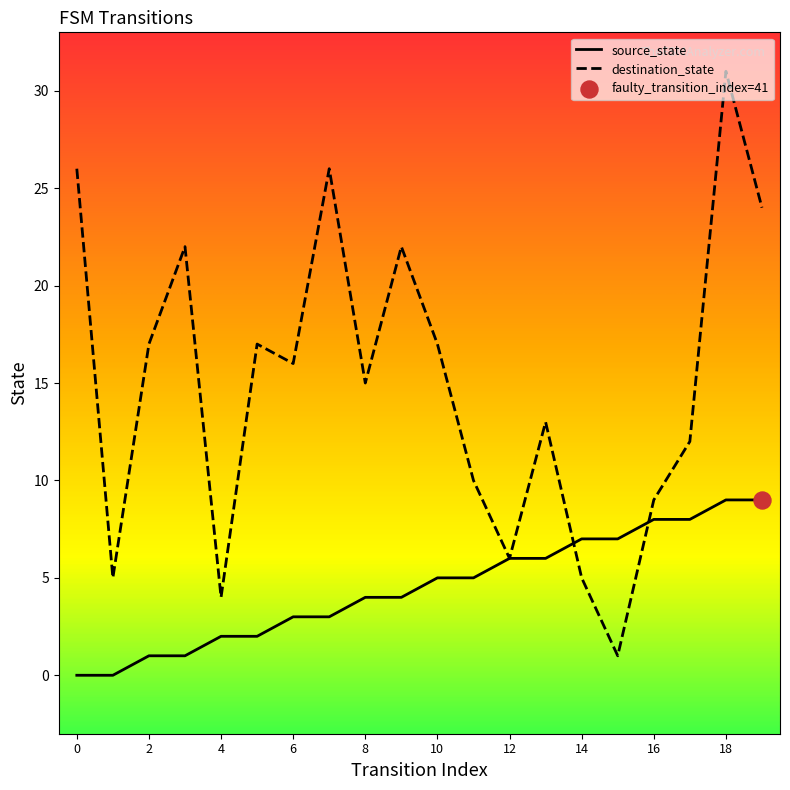

Which series has the largest total across all categories?

destination_state